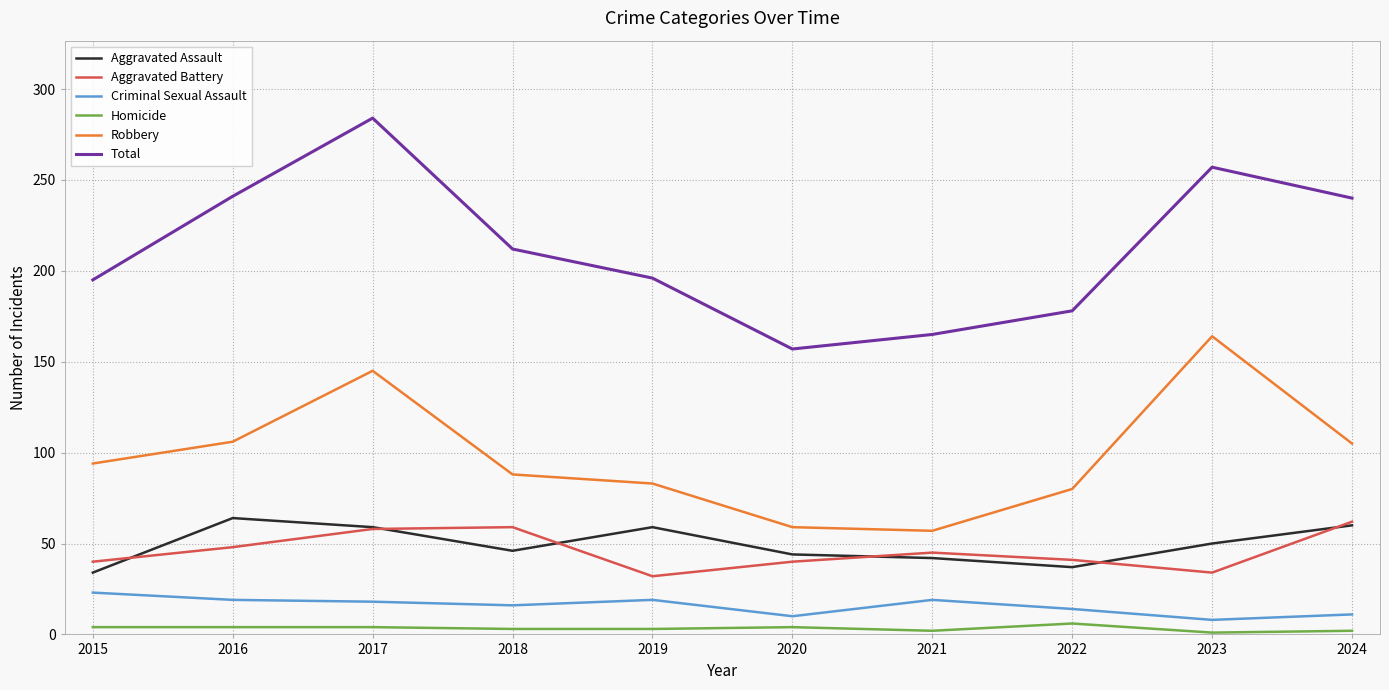

Is this an area chart (filled region under the line)?

No